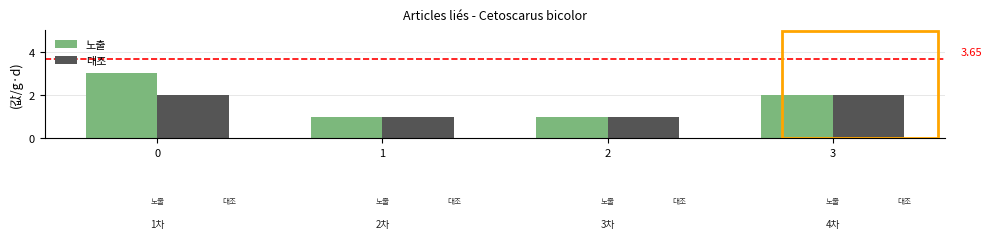

Count the number of categories in the chart.

4